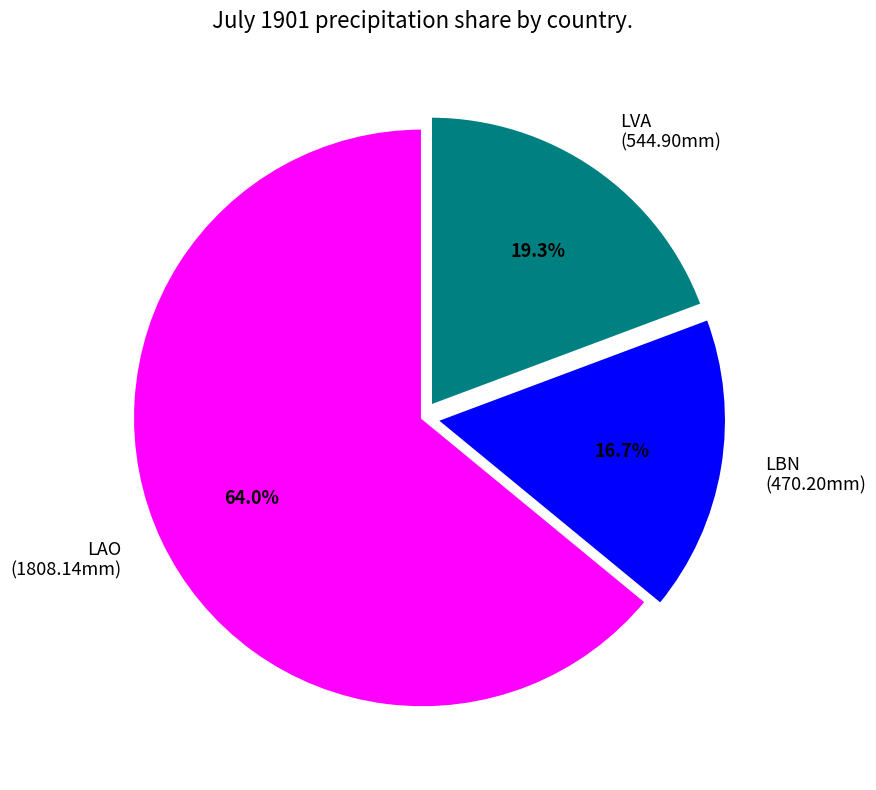

To the nearest percent, what portion does LAO represent?

64%